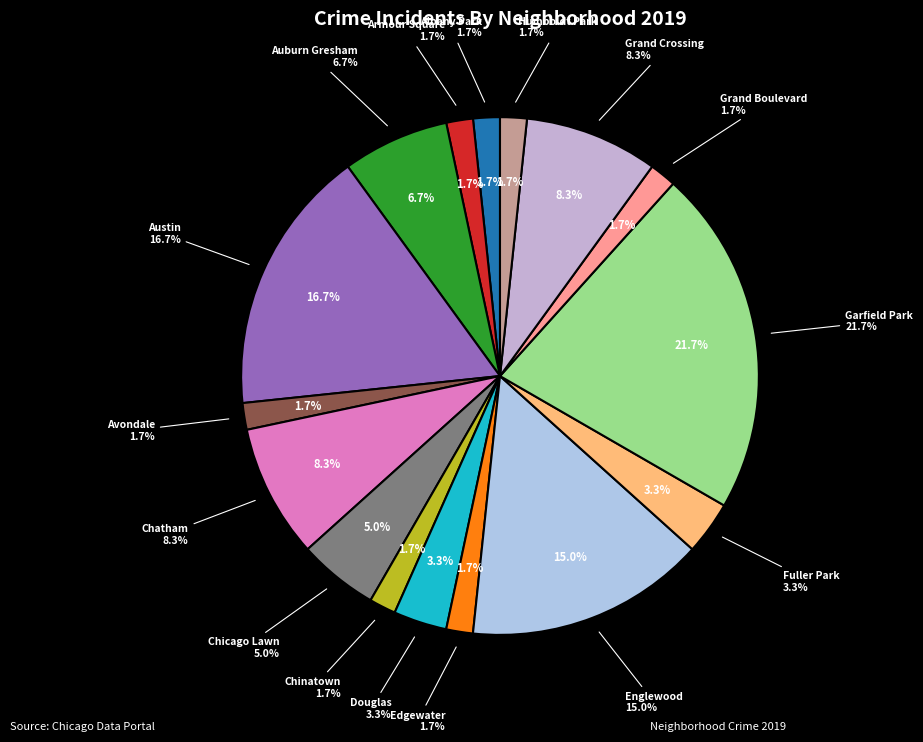

Between Grand Boulevard and Edgewater, which is larger?

Grand Boulevard